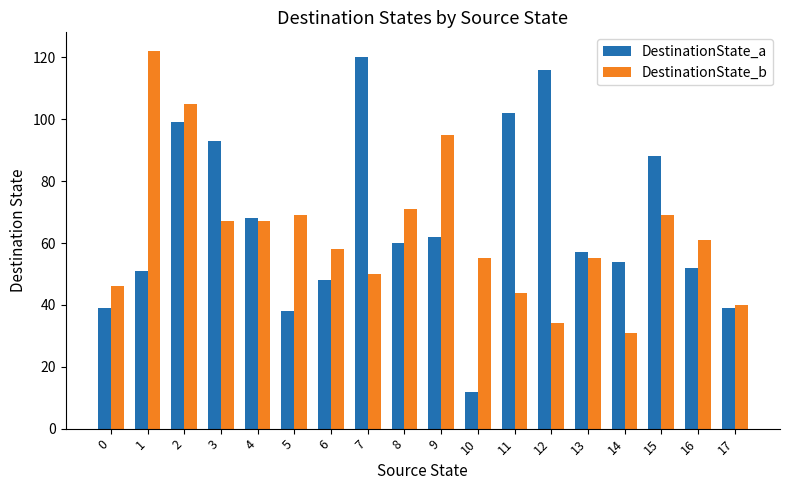

The value of DestinationState_a at 10 is 18. True or false?

False